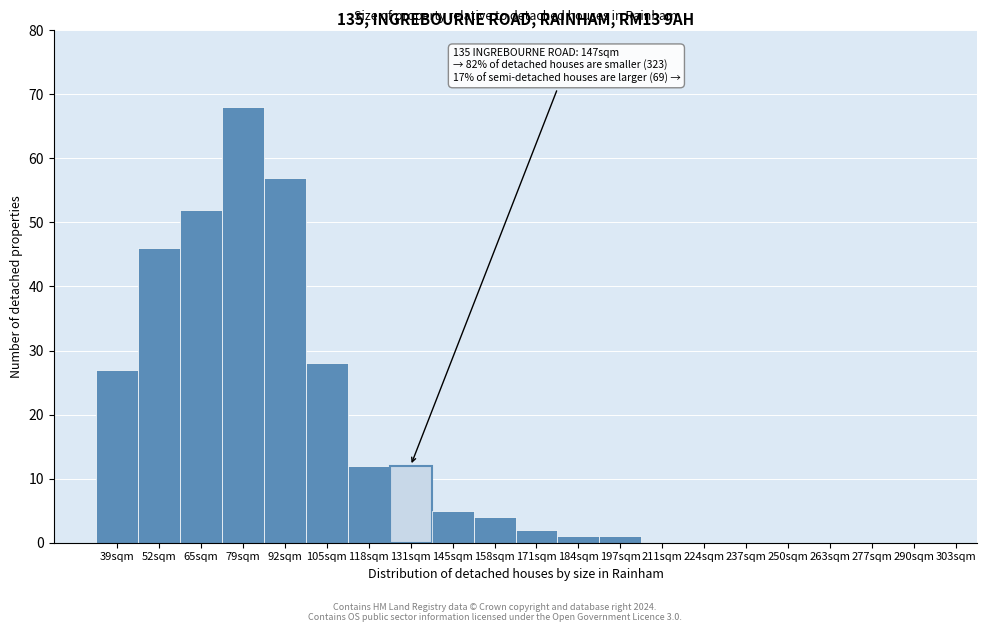

Reading left to right, what are all the values shown in this chart?

39sqm=27	52sqm=46	65sqm=52	79sqm=68	92sqm=57	105sqm=28	118sqm=12	131sqm=12	145sqm=5	158sqm=4	171sqm=2	184sqm=1	197sqm=1	211sqm=0	224sqm=0	237sqm=0	250sqm=0	263sqm=0	277sqm=0	290sqm=0